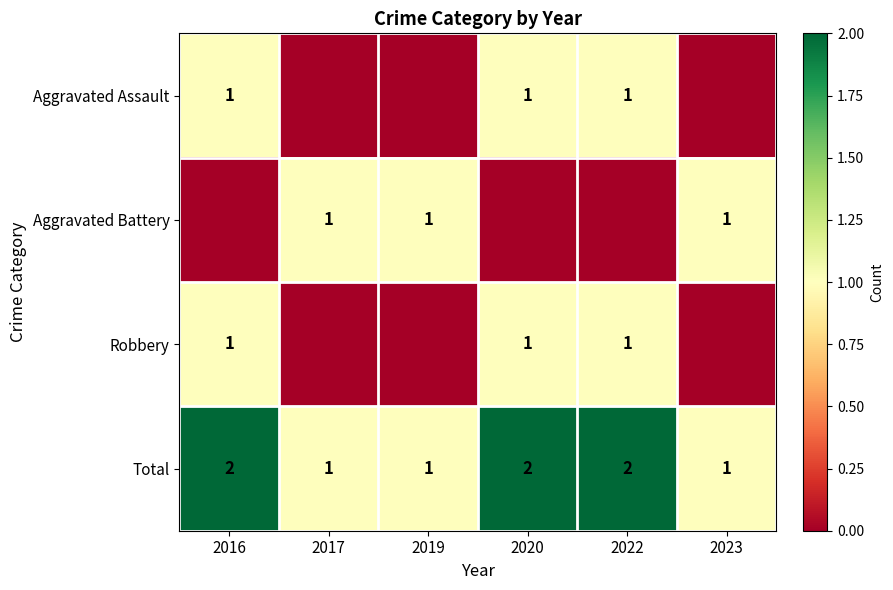

What is the difference between the highest and lowest values at 2016?

2